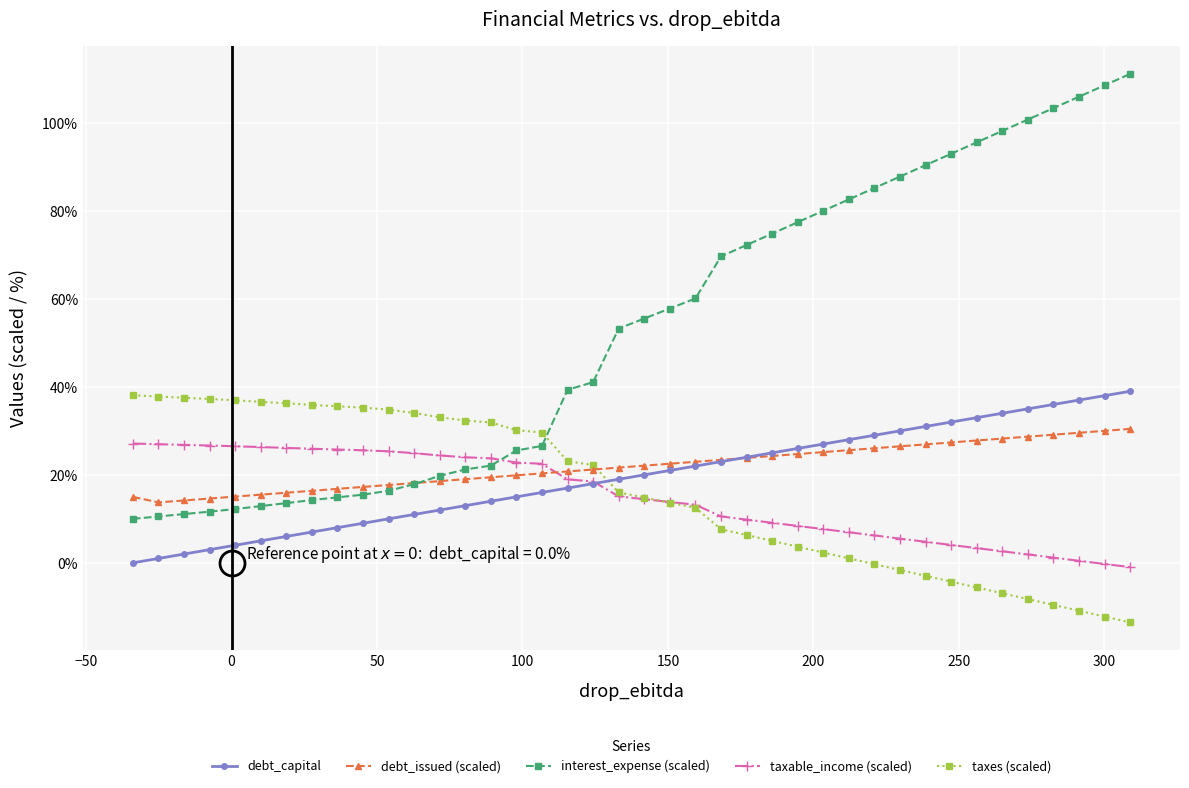

Which series has the largest total across all categories?

interest_expense (scaled)